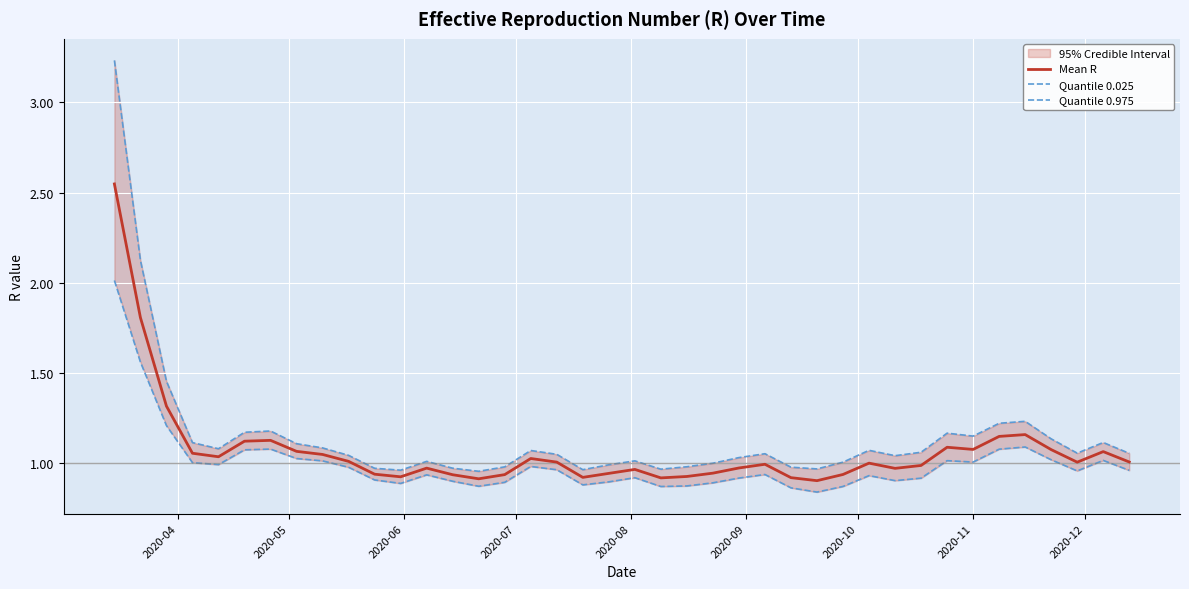

True or false: Mean R has more than 1 interior local peaks.

True